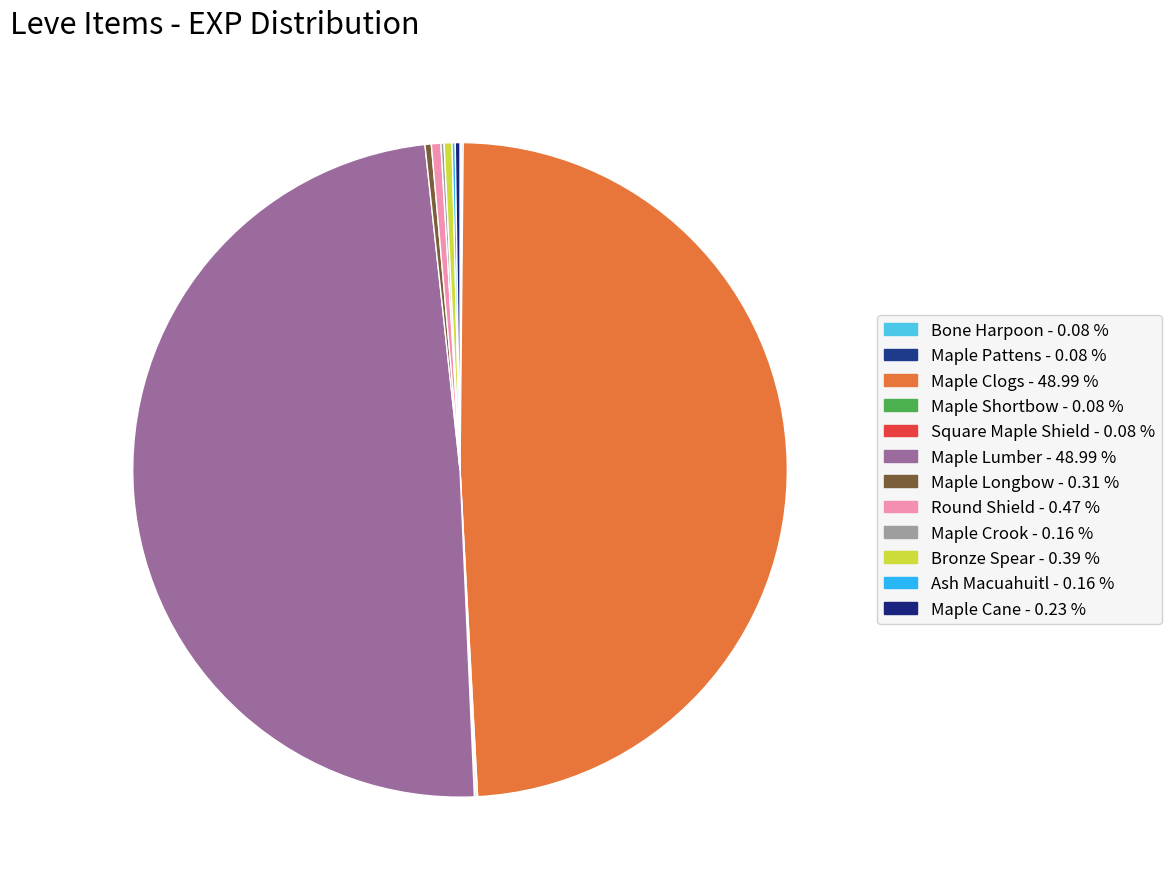

To the nearest percent, what is the average slice percentage?

8%